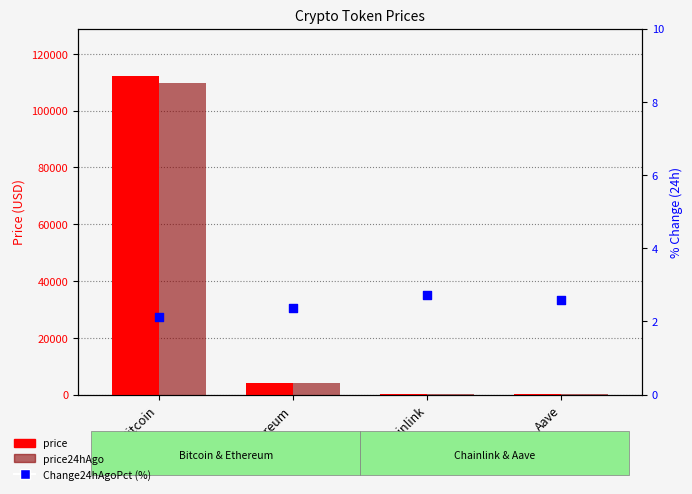

Is the value of price at Aave greater than the value of price24hAgo at Ethereum?

No